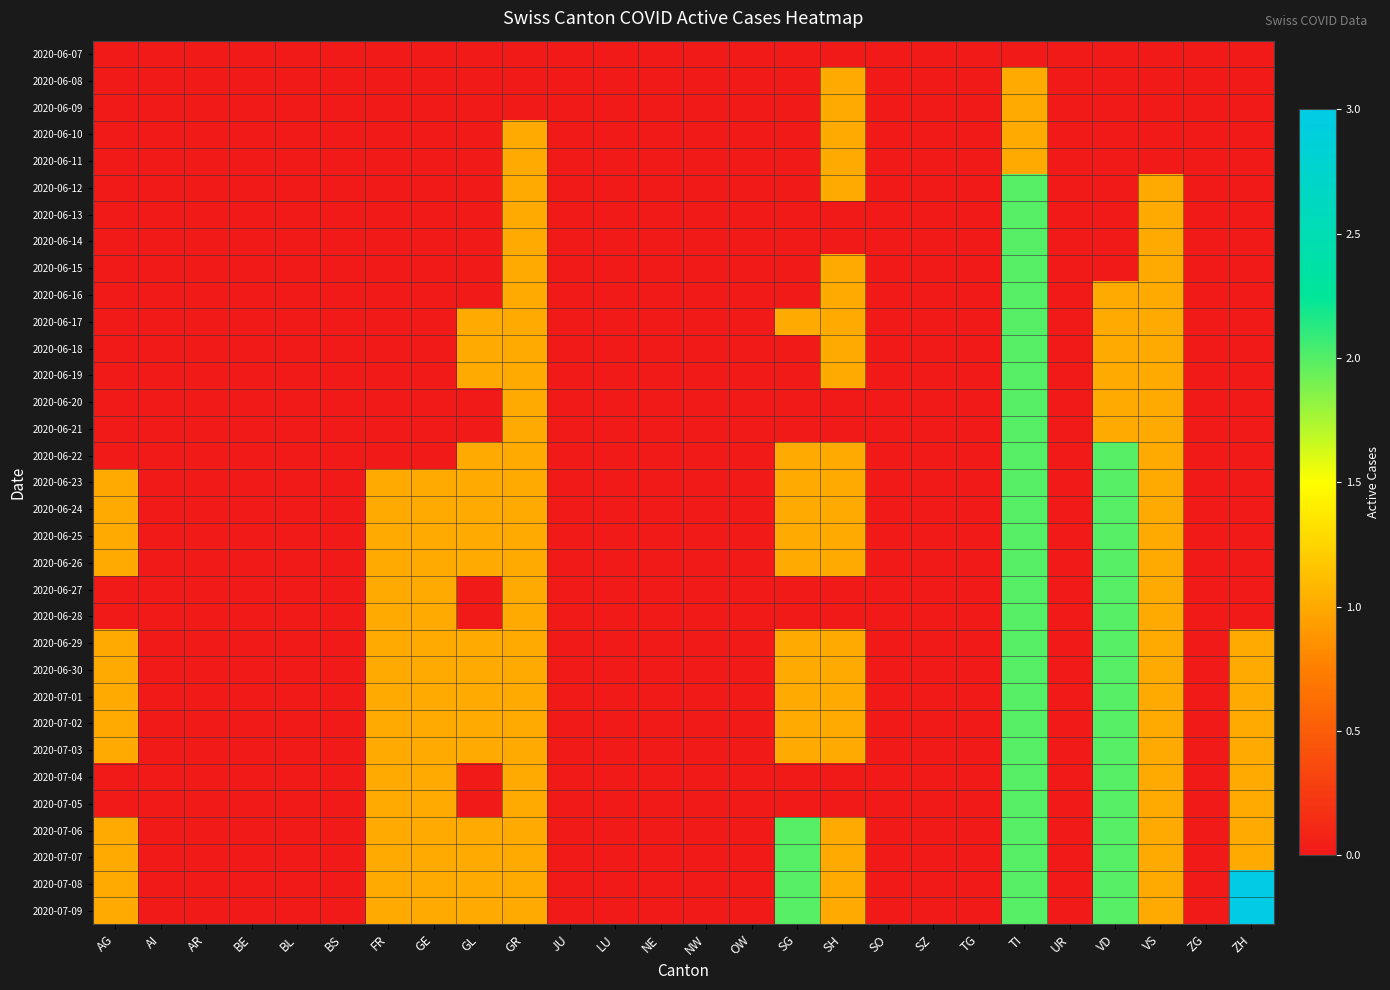

What is the difference between the highest and lowest values at VS?

1